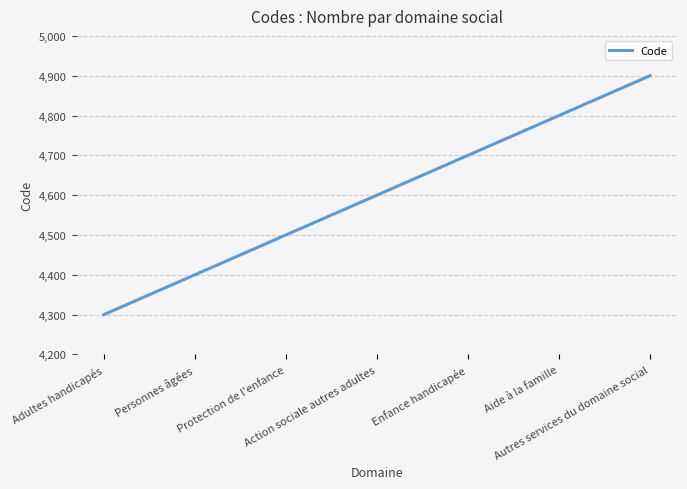

Count the number of data series in this chart.

1